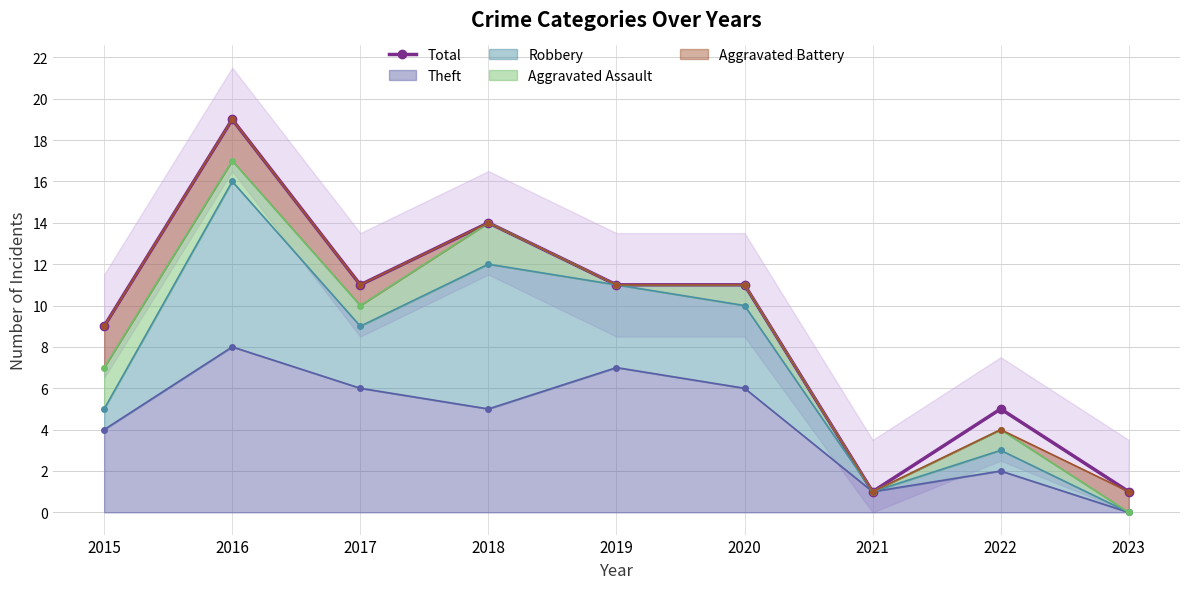

How many points are lower than both their immediate neighbors (excluding endpoints)?

2